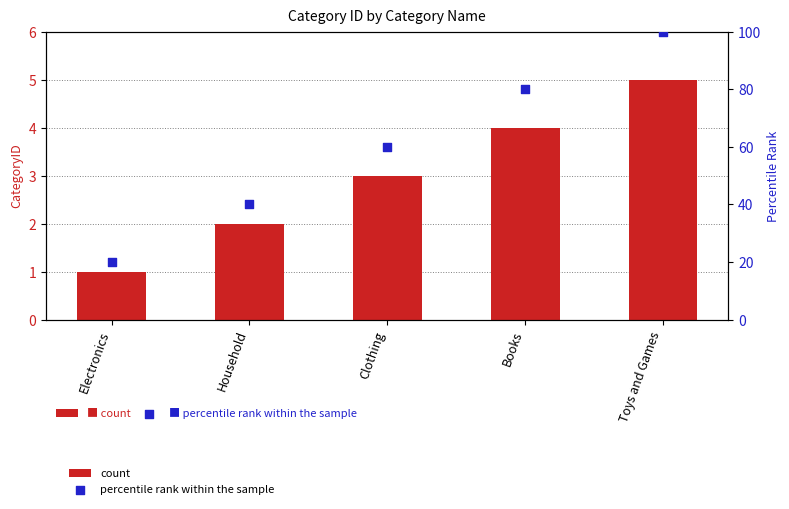

Which series contains the highest Y value?

percentile rank within the sample